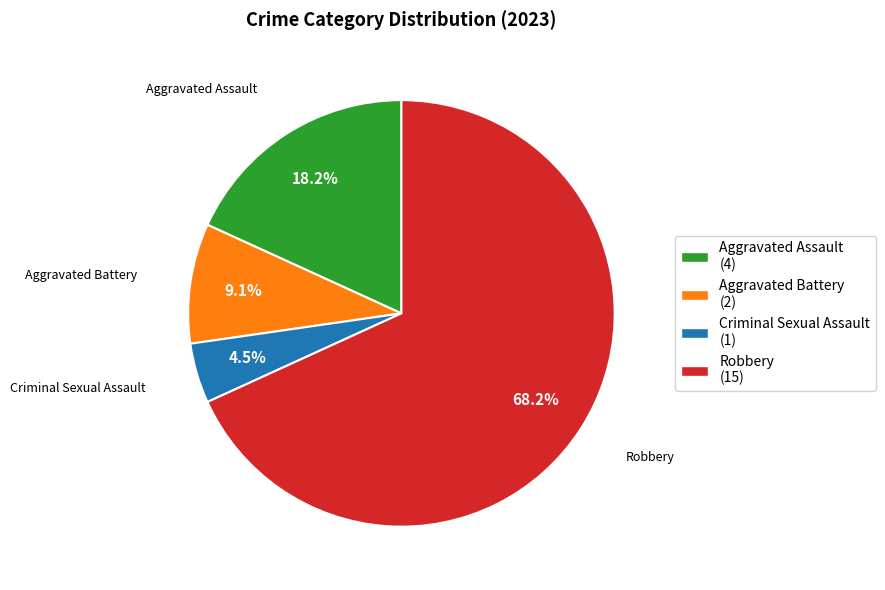

To the nearest percent, what is the average slice percentage?

25%